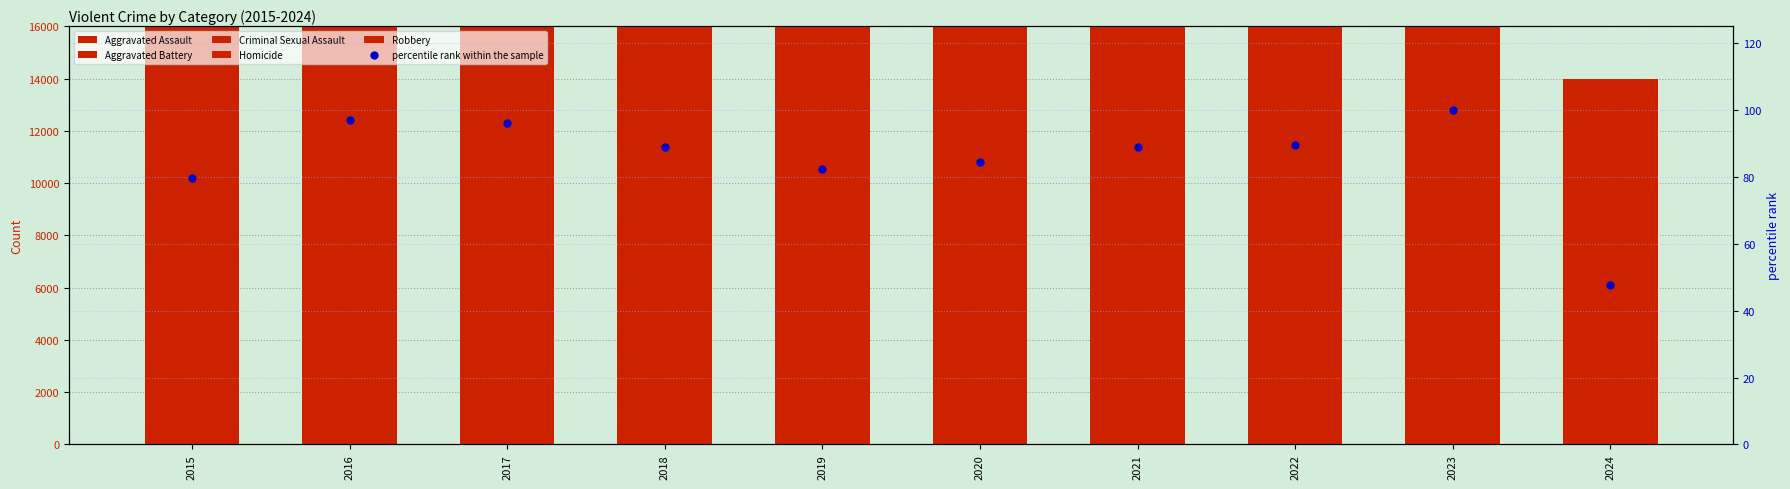

The percentile rank within the sample series shows 147.7 at 2018. True or false?

False